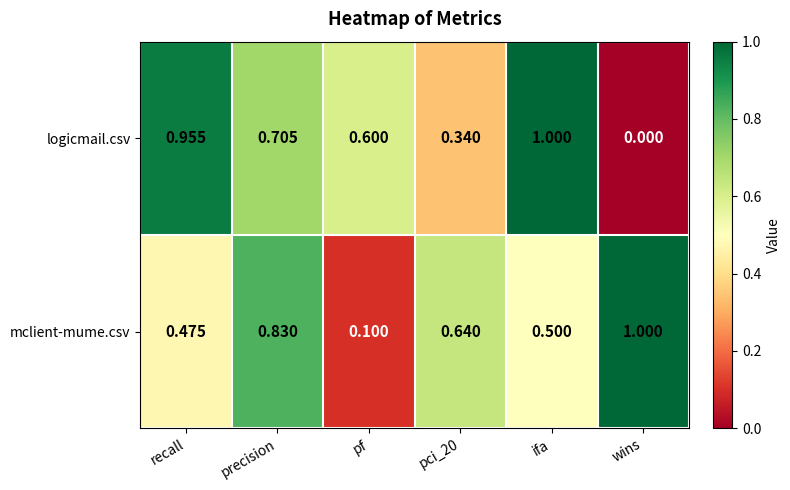

At which label is mclient-mume.csv closest to 0?

pf